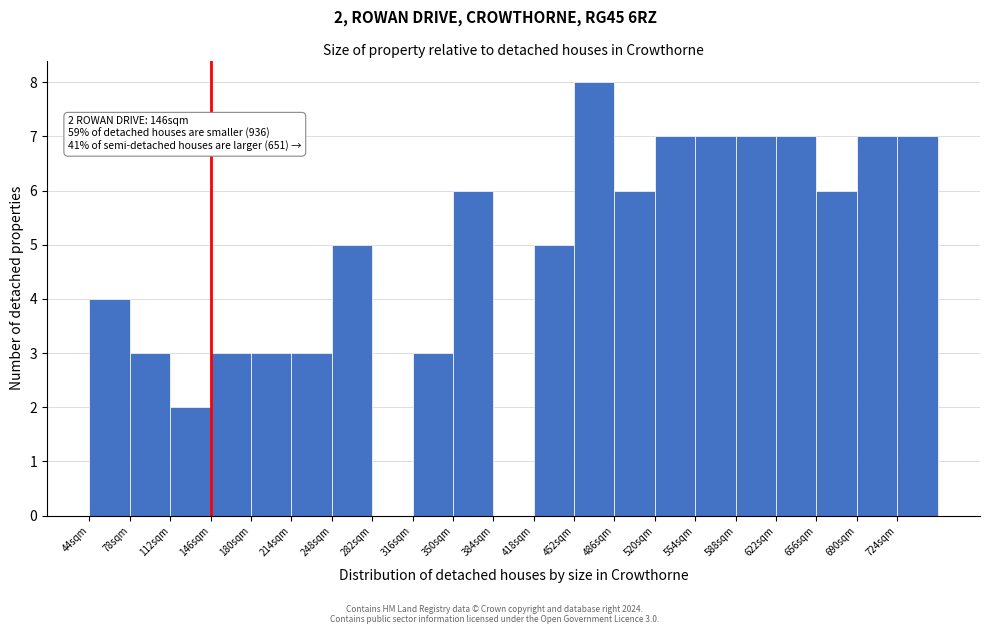

Over which range of the x-axis is the bar tallest?

452 to 486